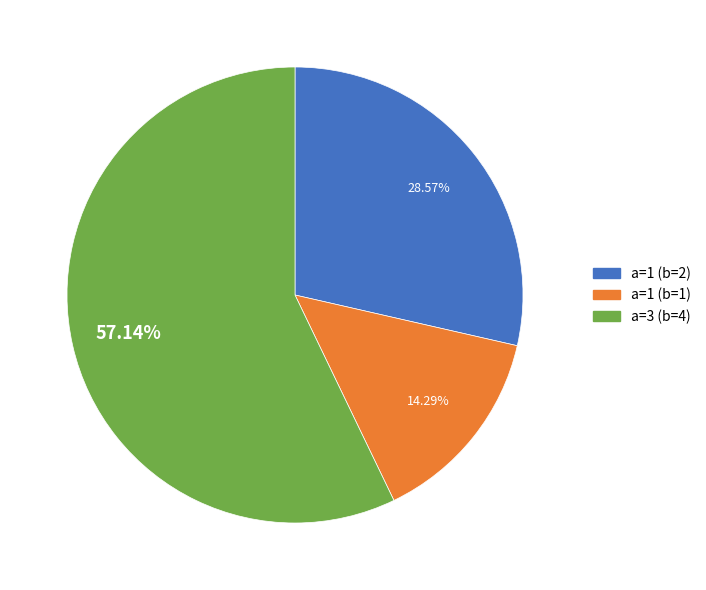

Does any single category account for the majority?

Yes